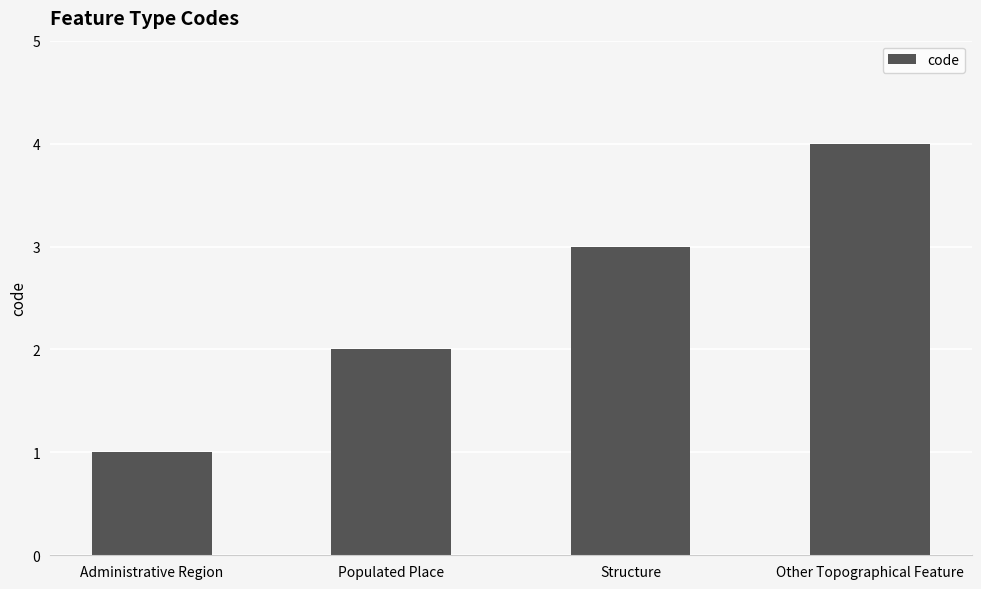

How many bars are there in total?

4